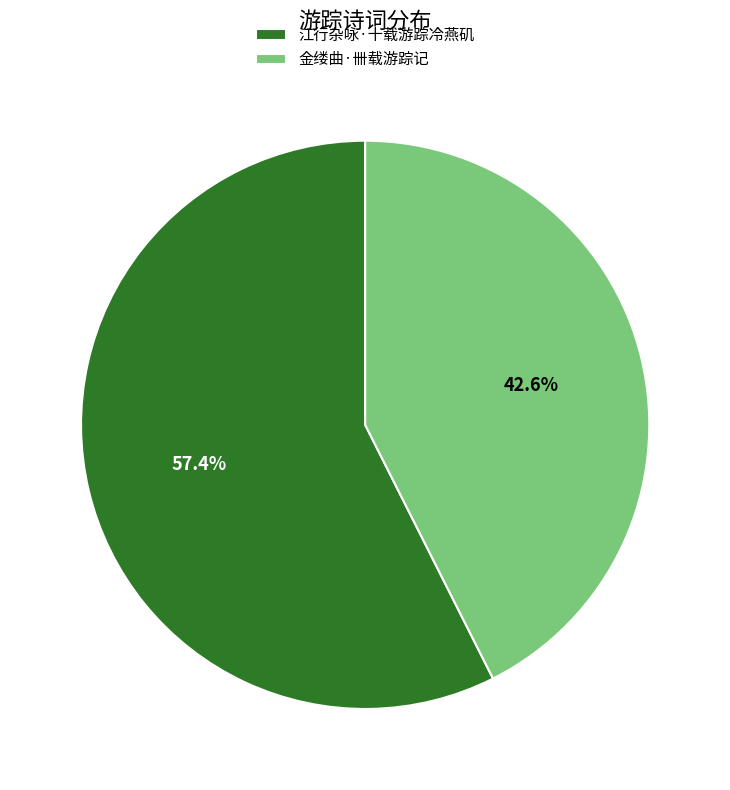

The 金缕曲·卌载游踪记 slice represents 43% of the pie. True or false?

True